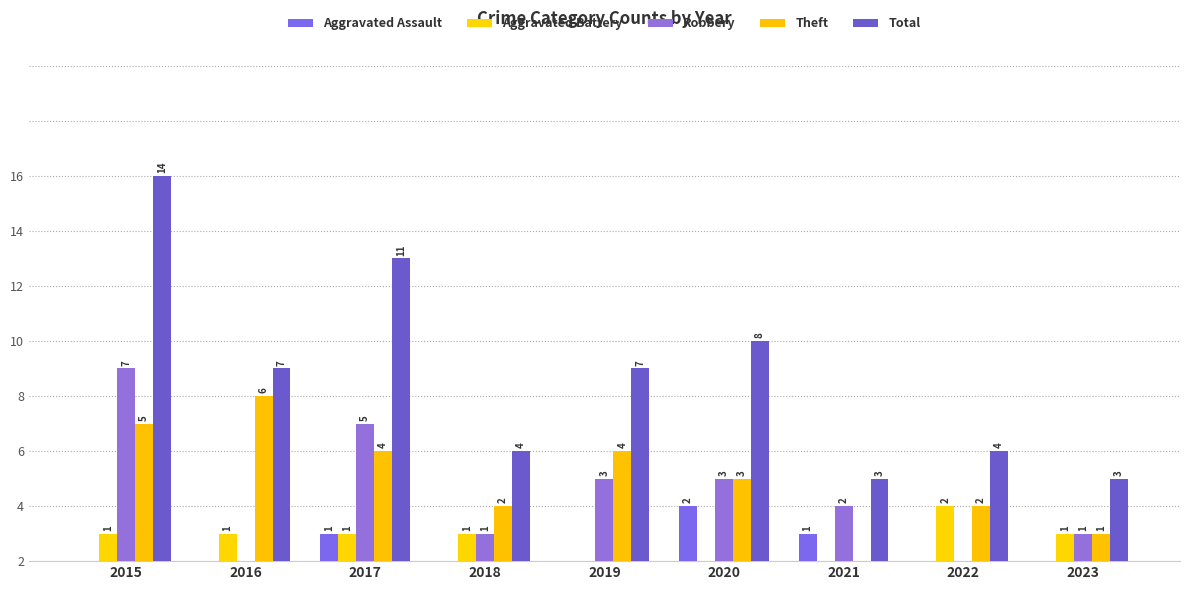

At which label is Robbery closest to 3?

2019